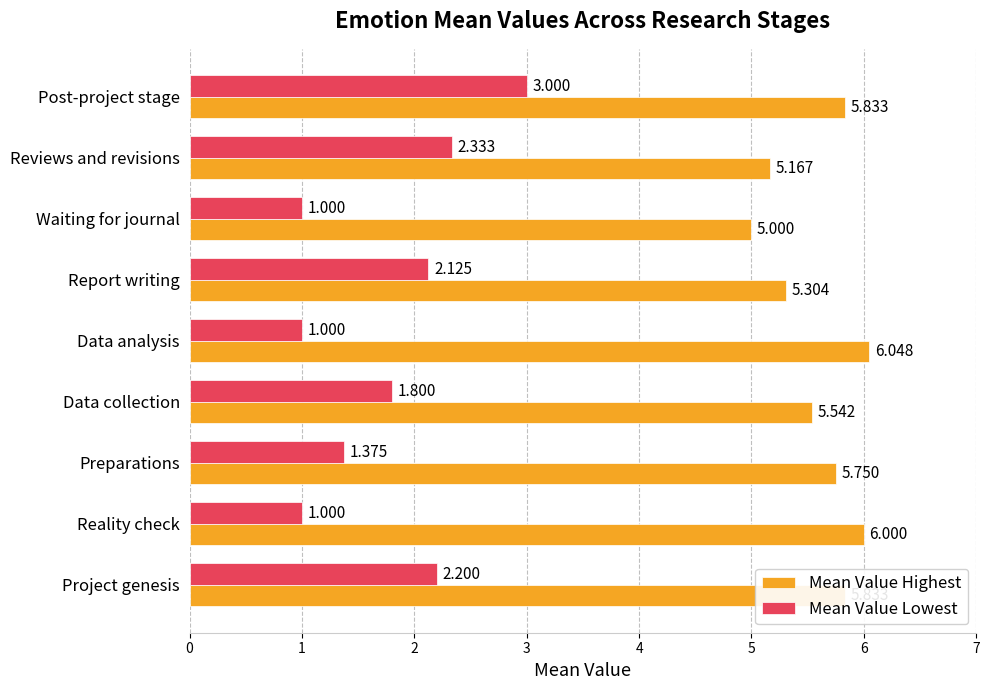

Count the number of data series in this chart.

2